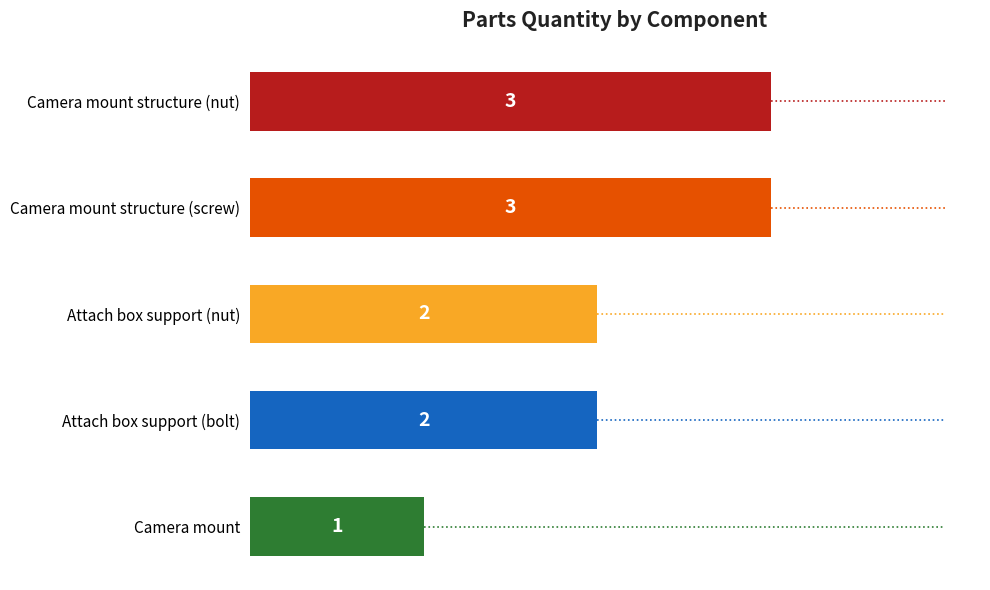

The chart shows a value of 3 at Attach box support (nut). True or false?

False